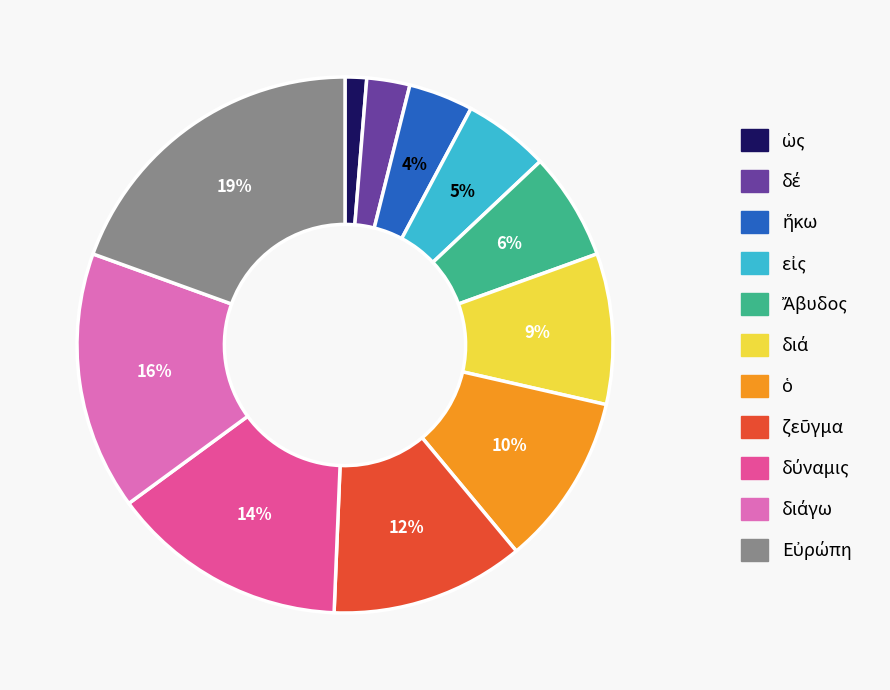

To the nearest percent, what is the difference between the largest and smallest slice percentages?

18%